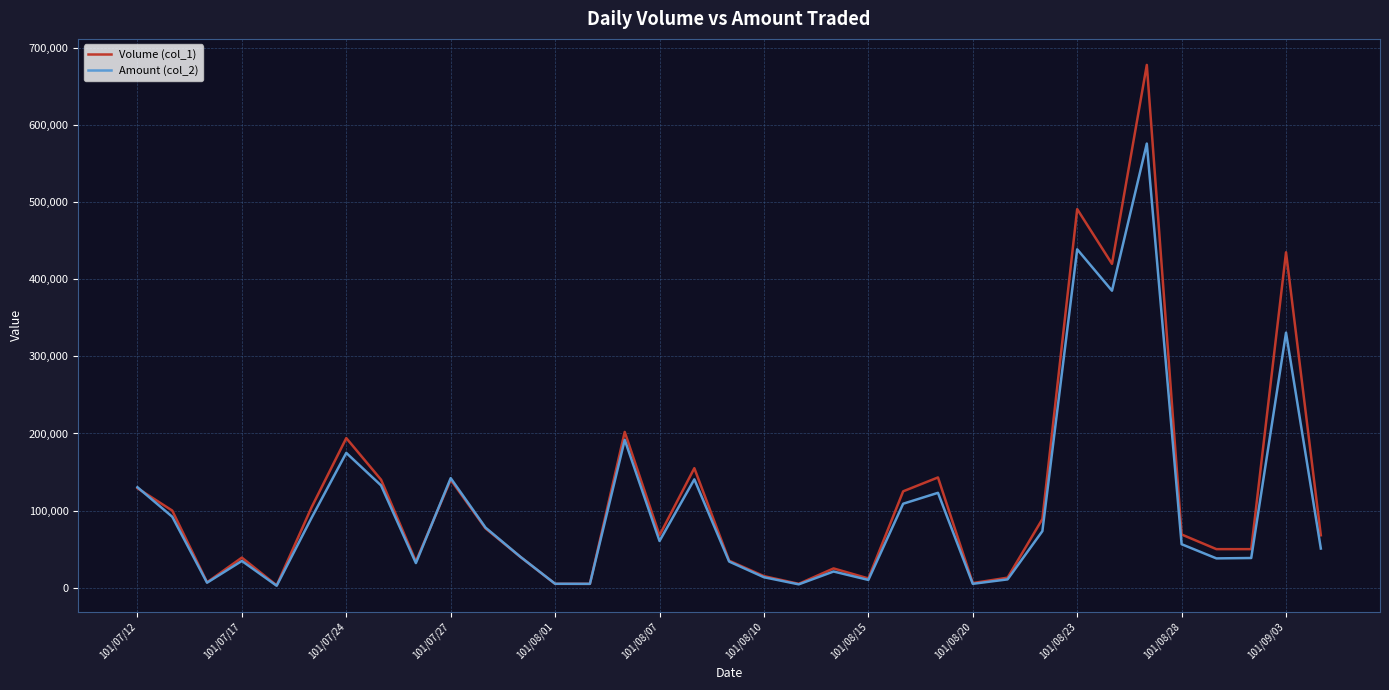

Rank the series by their maximum value, from highest to lowest.

Volume (col_1), Amount (col_2)